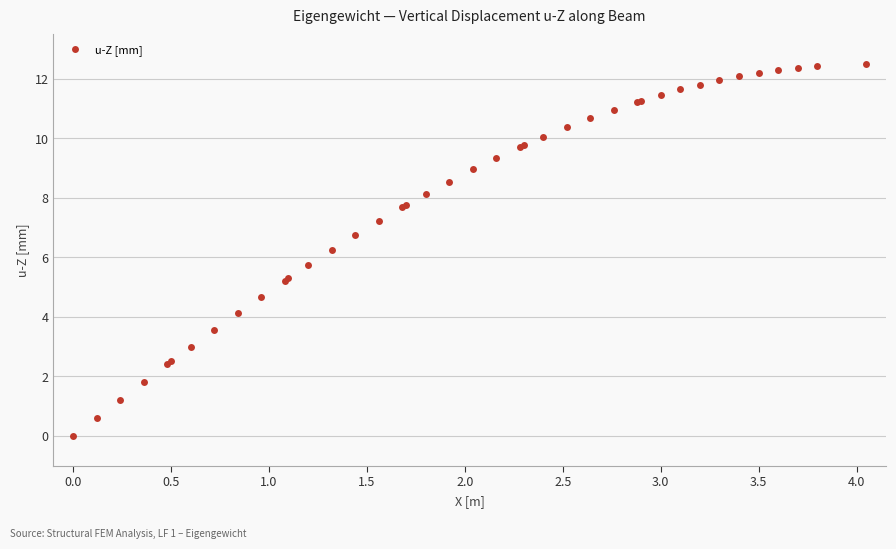

What is the difference between the second highest and second lowest values?

11.8